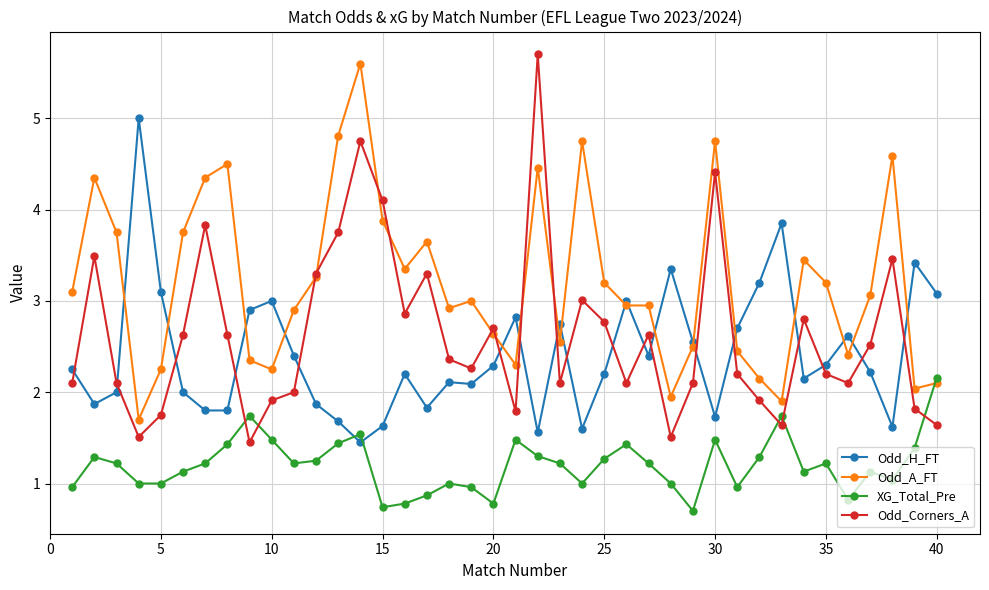

Does the chart have visible grid lines?

Yes